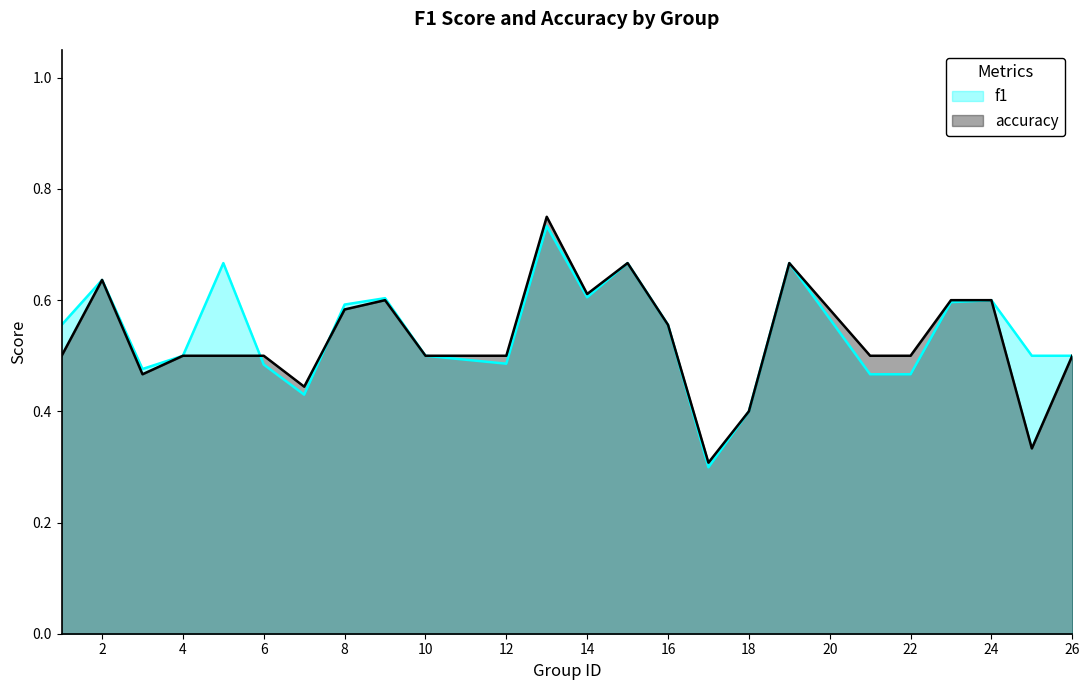

The f1 series shows 0.1 at 22. True or false?

False